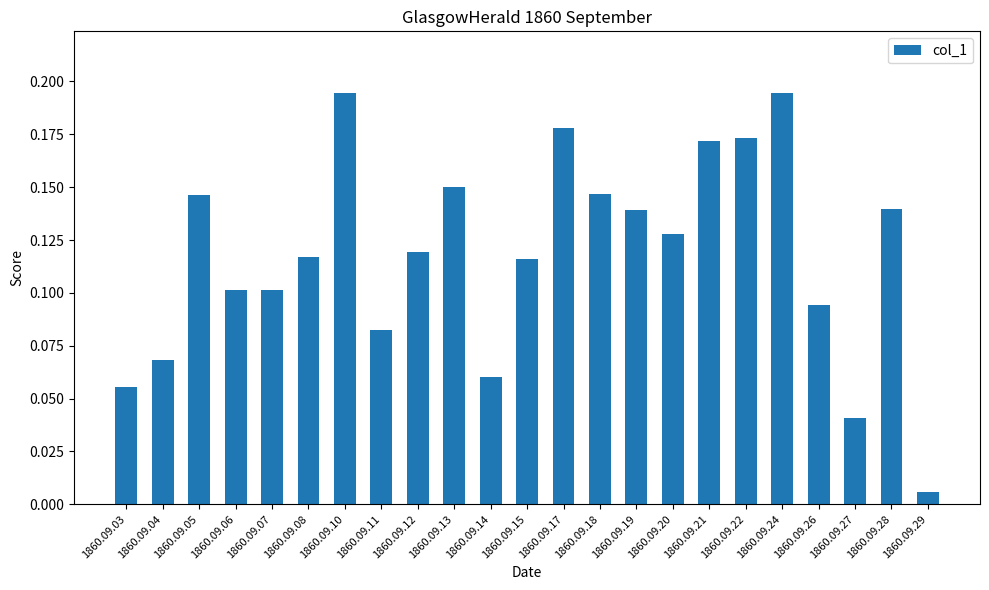

What is the sum of all values?

2.7